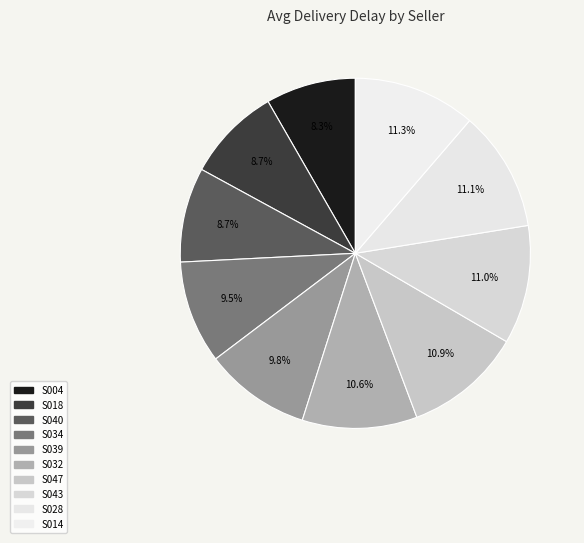

Does S014 represent more than half of the total?

No